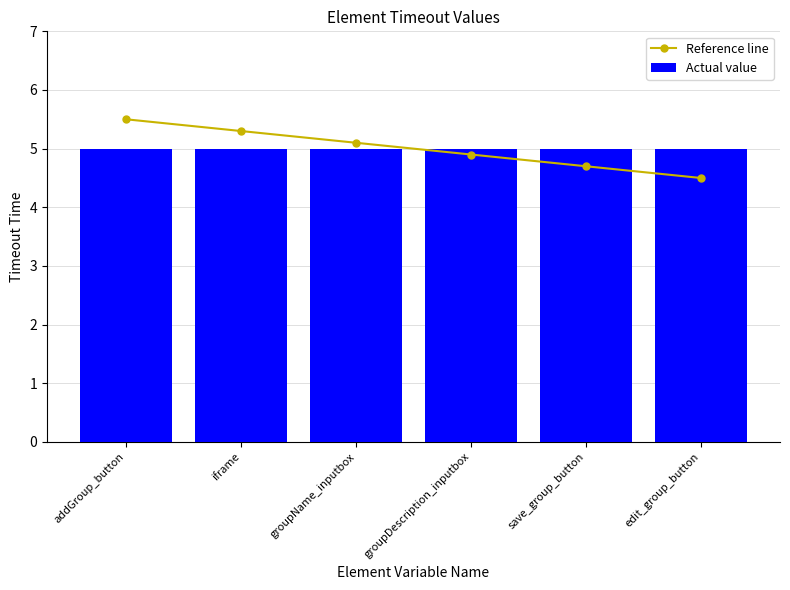

True or false: Actual value has a value of 2.8 at save_group_button.

False